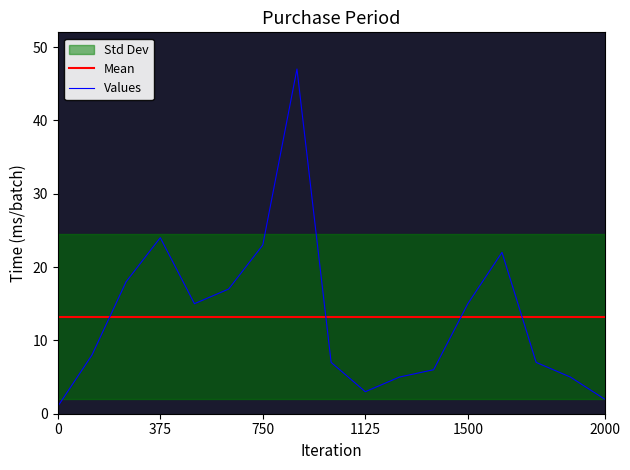

At how many categories does at least one series exceed 2?

17